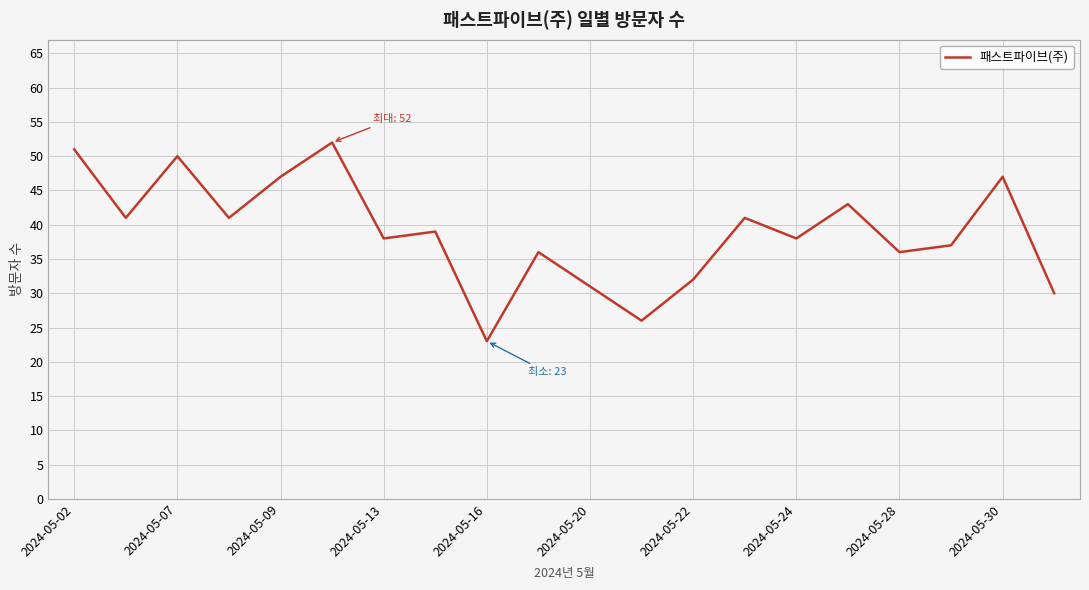

Reading right to left, extract all data points from this chart.

30	47	37	36	43	38	41	32	26	31	36	23	39	38	52	47	41	50	41	51